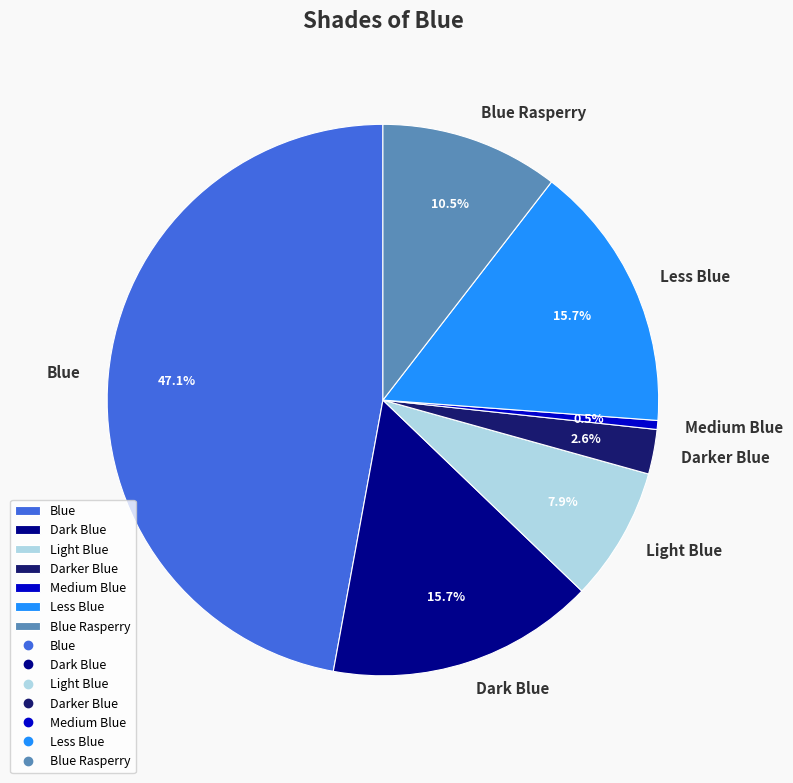

What is the largest slice in the pie chart?

Blue